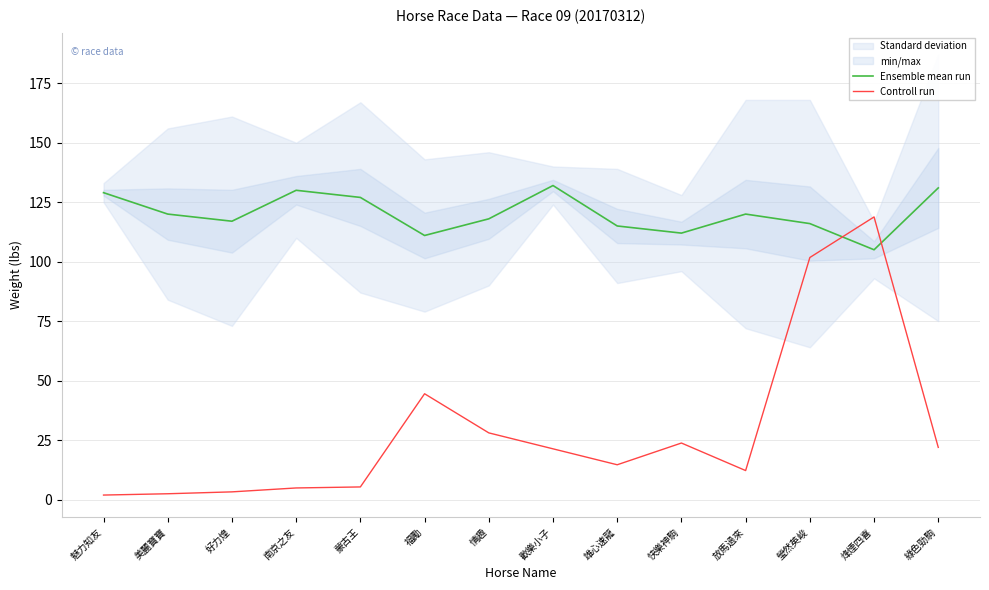

What is the highest value of the Ensemble mean run series?

132.0